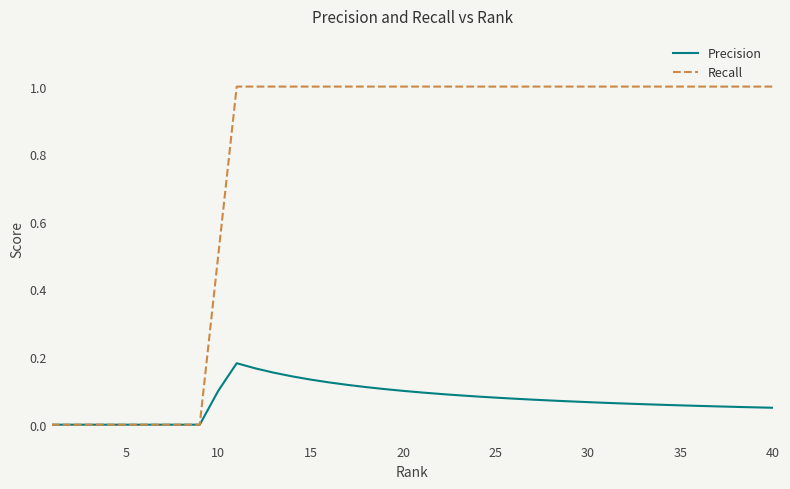

Which series has the largest range (max minus min)?

Recall